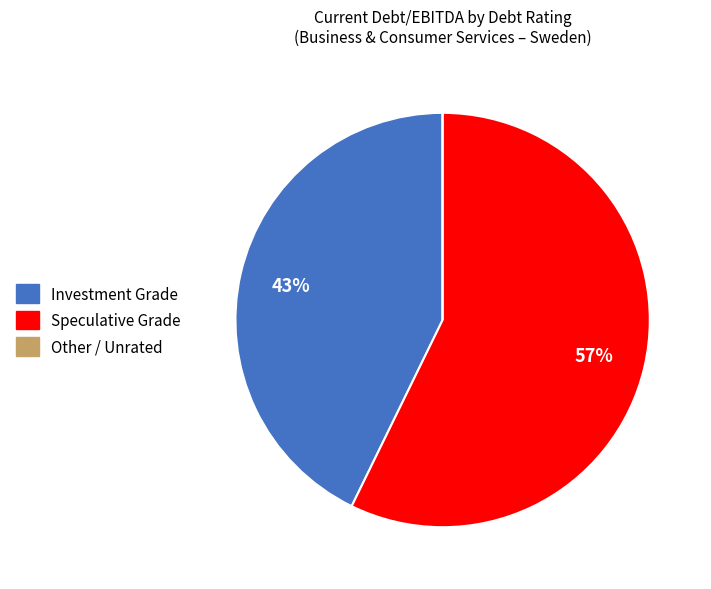

To the nearest percent, what is the difference between the largest and smallest slice percentages?

57%